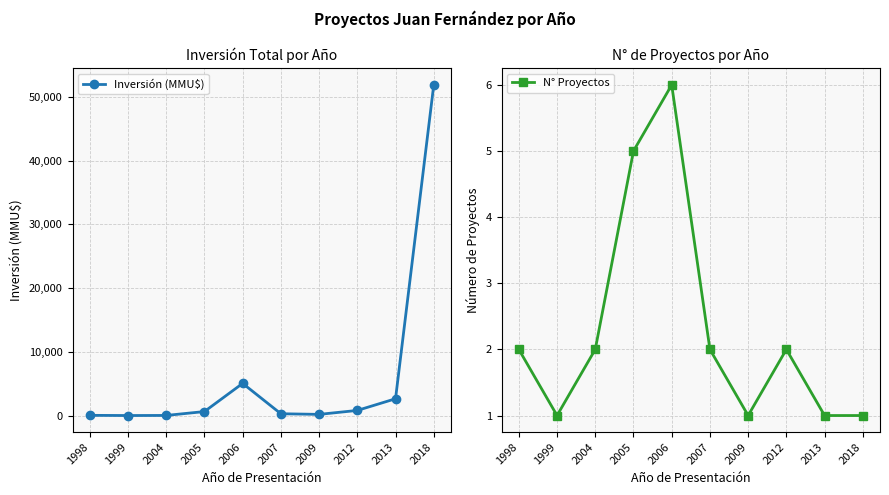

The value of N° Proyectos at 2004 is 1. True or false?

False